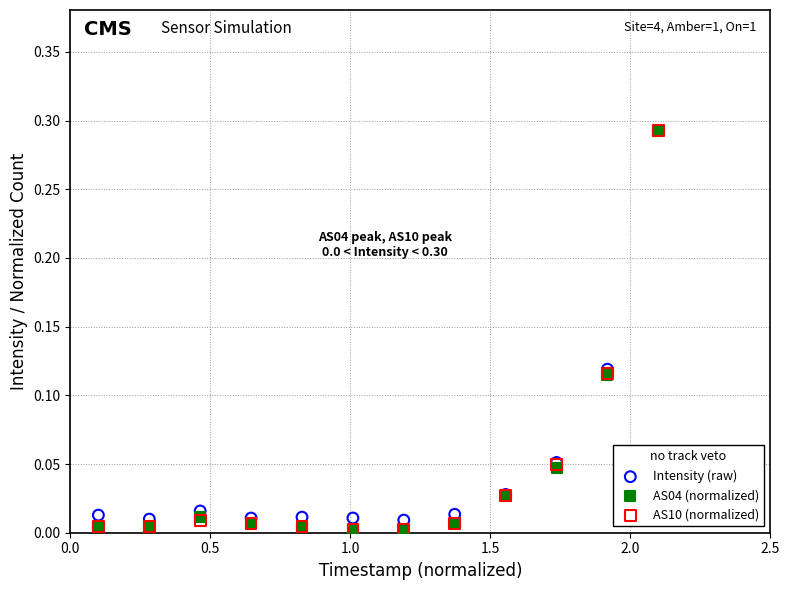

What are all the series names shown in the legend?

Intensity (raw), AS04 (normalized), AS10 (normalized)